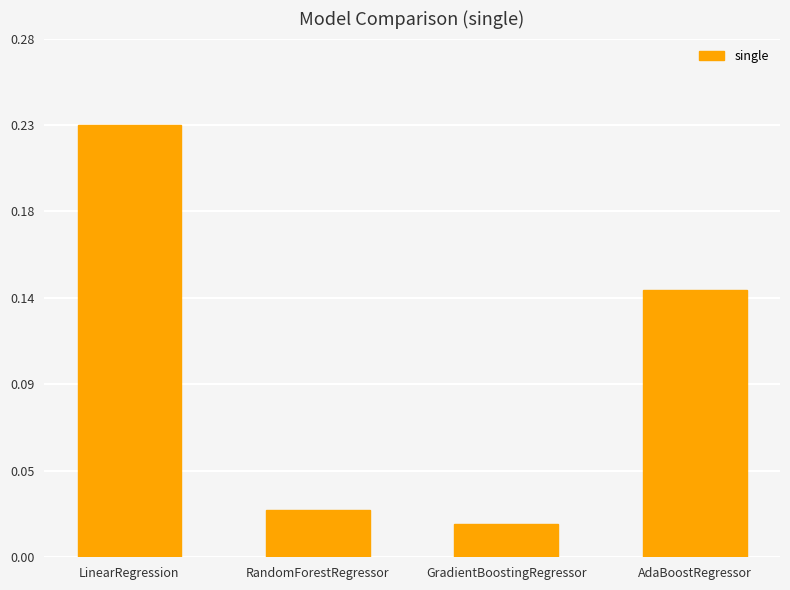

What is the label of the 2nd bar from the right?

GradientBoostingRegressor